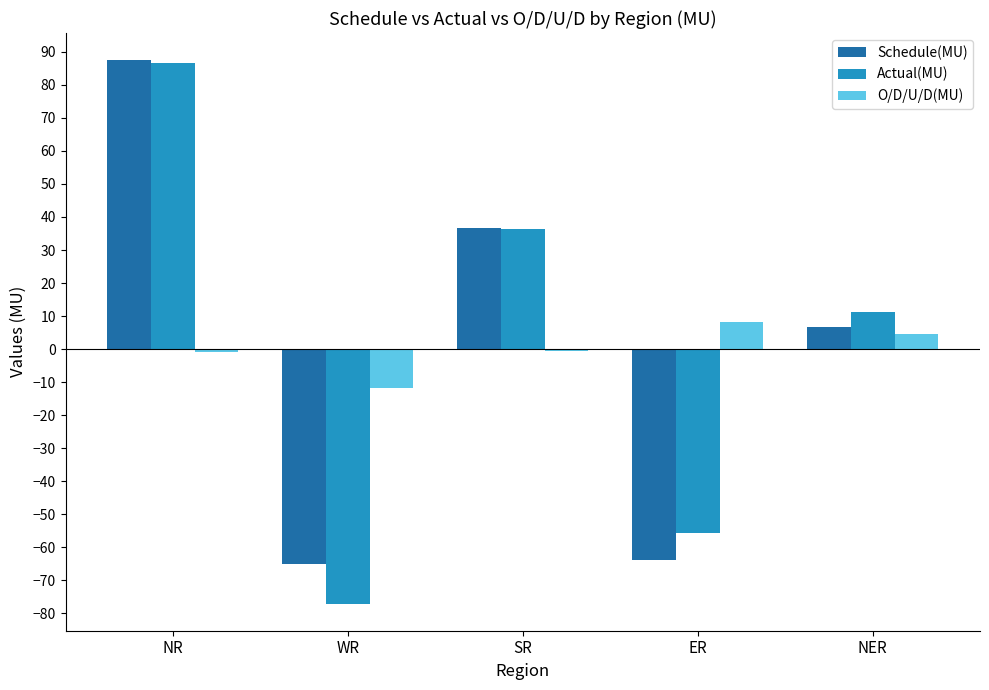

What is the approximate value of Actual(MU) at NER?

11.2